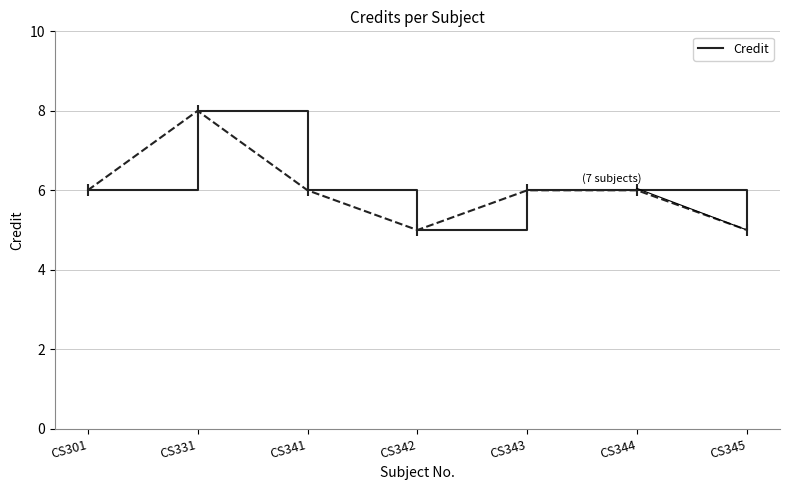

Where is the first local minimum?

CS342